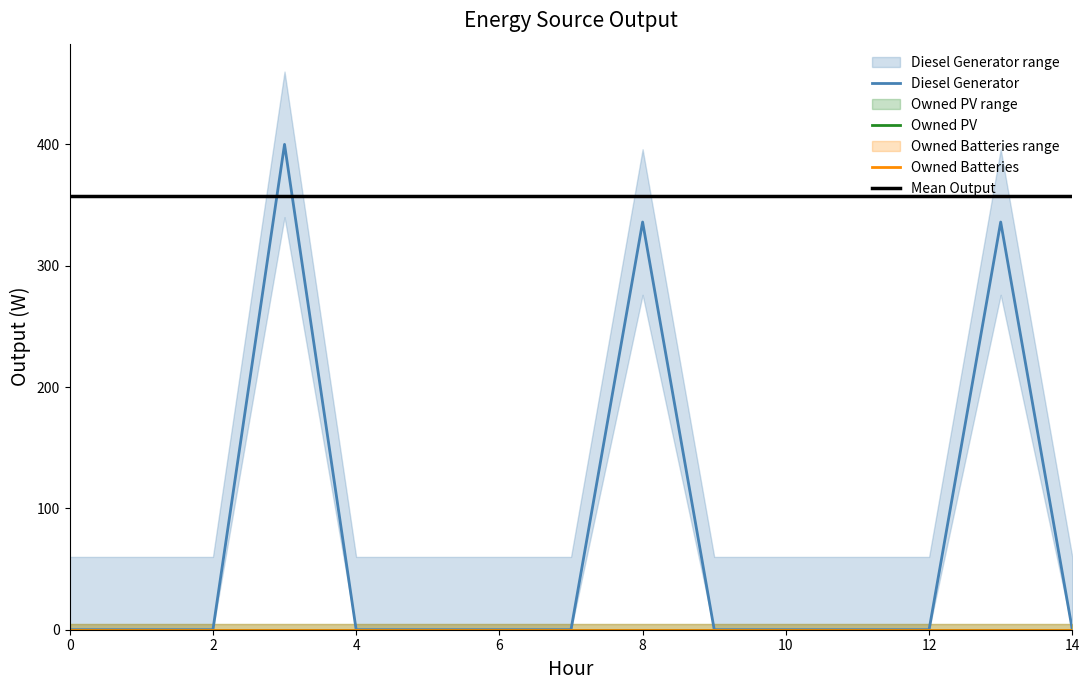

Which series has the largest range (max minus min)?

Diesel Generator